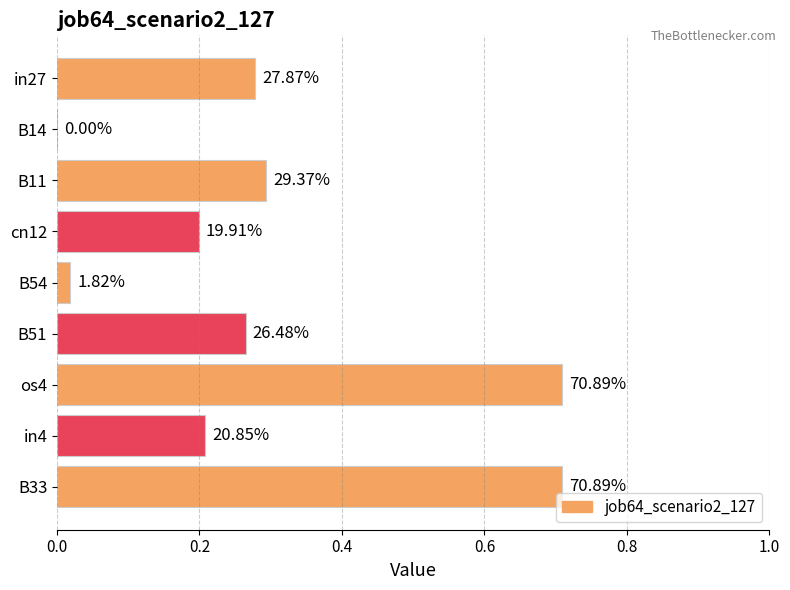

How many bars are there in total?

9